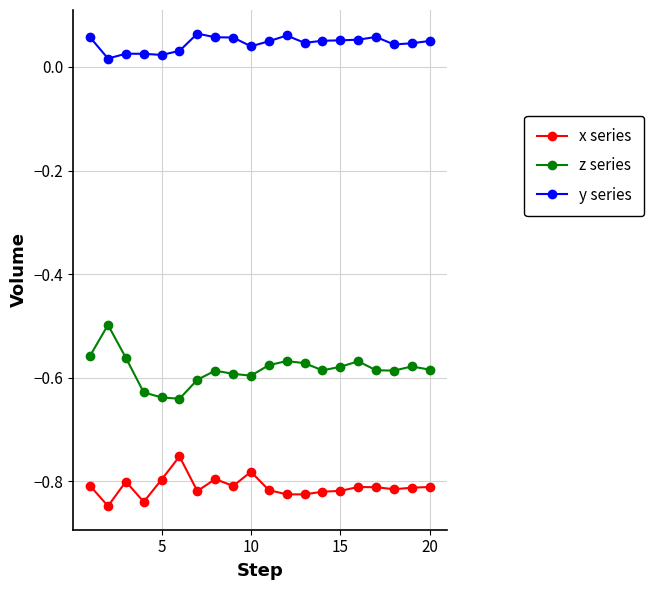

True or false: z series has more than 2 points higher than both neighbors.

True